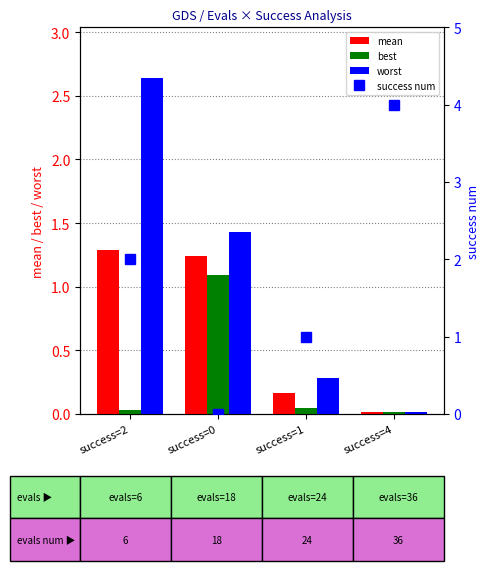

What position from the left is success=1?

3